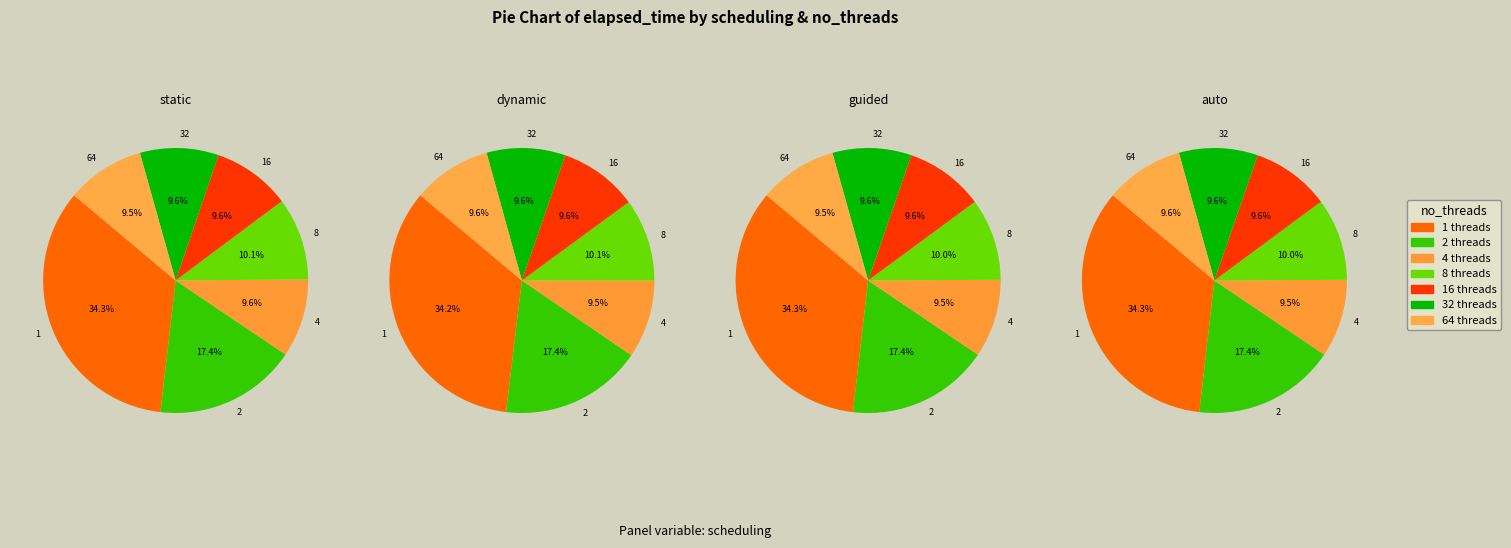

To the nearest percent, what percentage of the pie is 32?

10%